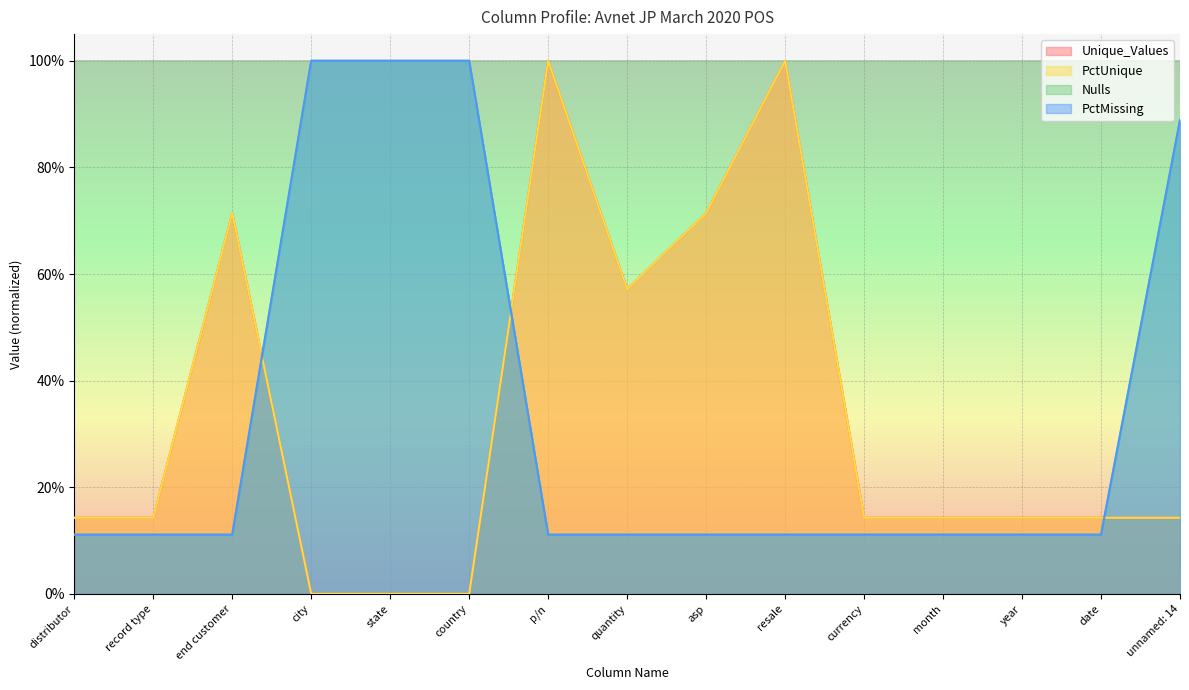

Between which two adjacent categories do PctMissing and Nulls first intersect?

date and unnamed: 14